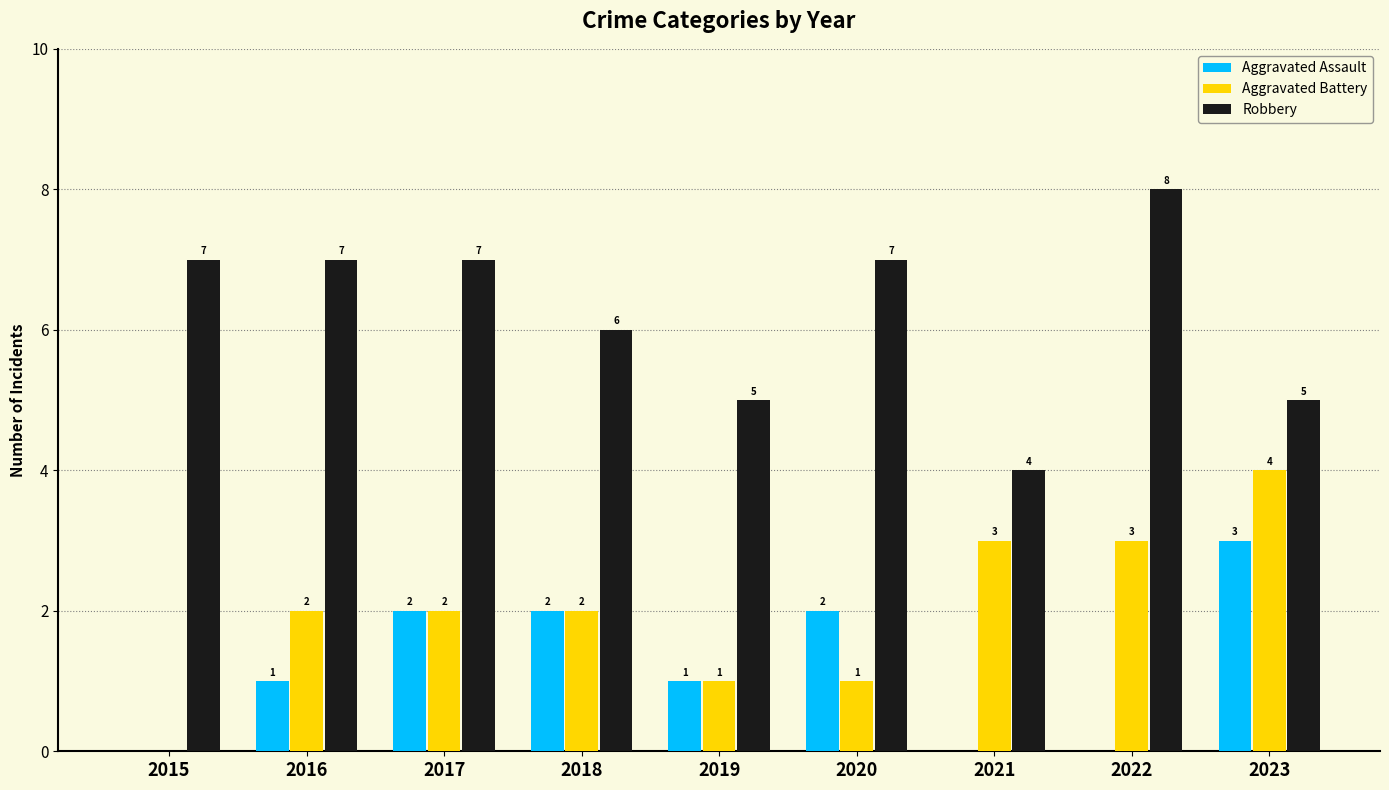

What is the sum of the Robbery values at 2020 and 2021?

11